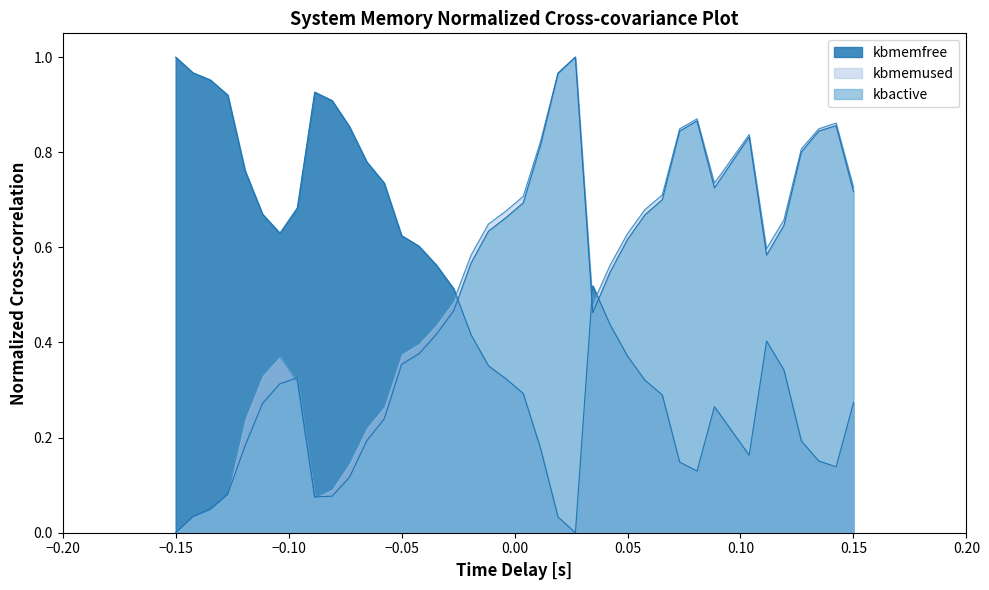

What is the greatest value displayed?

1.0